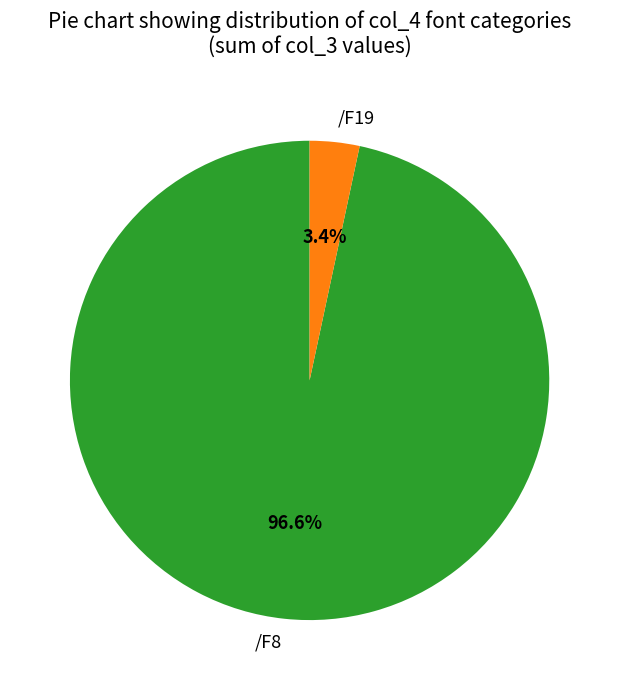

Is there a majority slice in this chart?

Yes